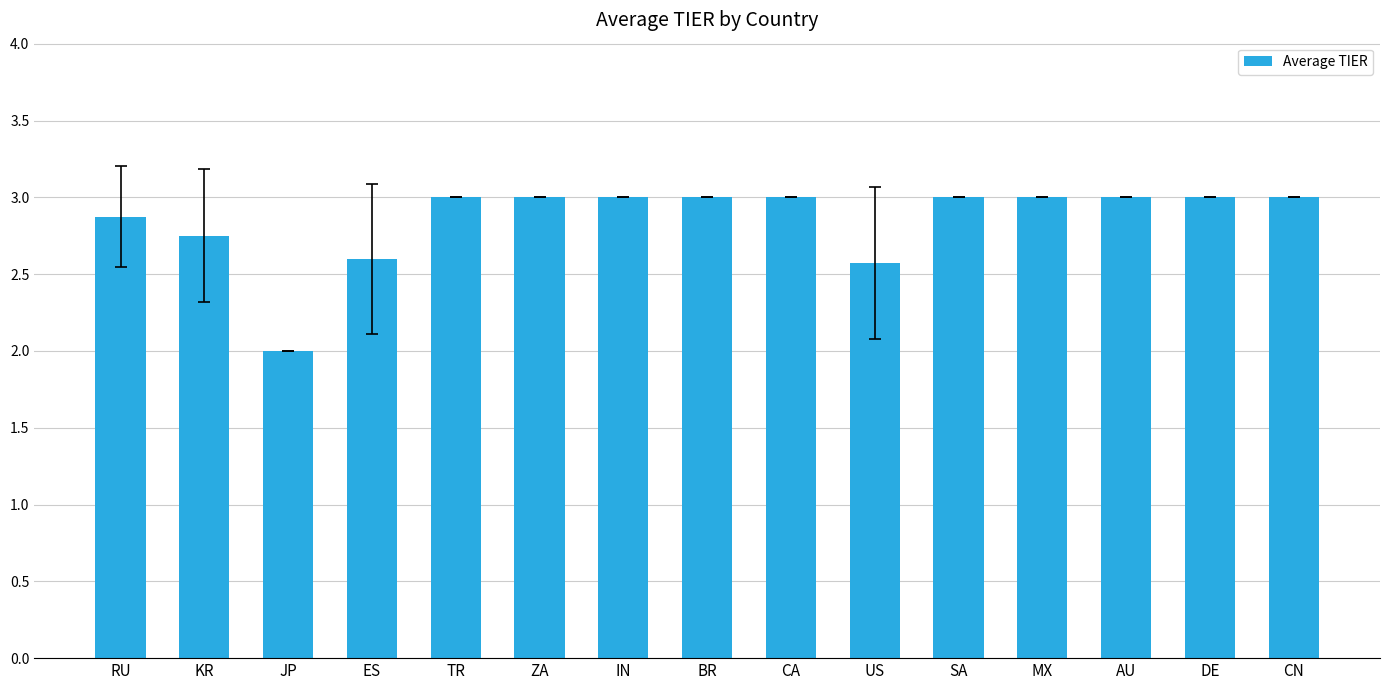

What is the sum of the values at JP and IN?

5.0